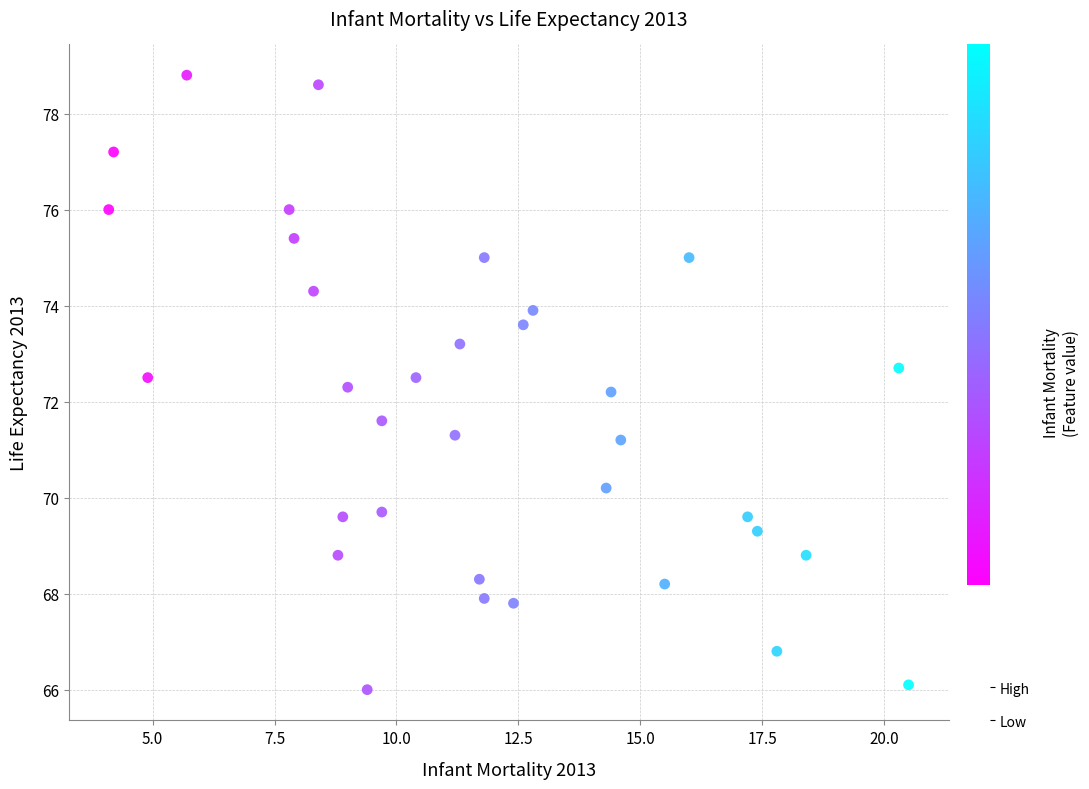

What is the range of X values (max minus min)?

16.4